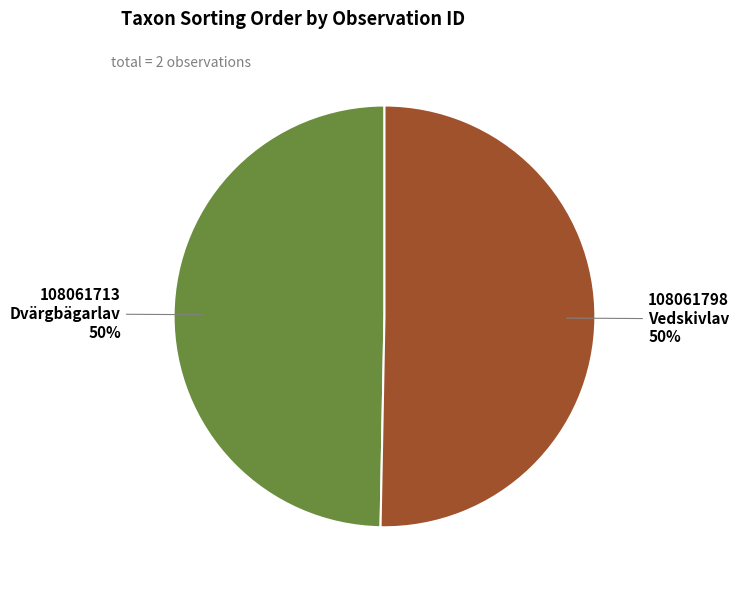

What percentage is the 108061713 Dvärgbägarlav slice, to the nearest percent?

50%